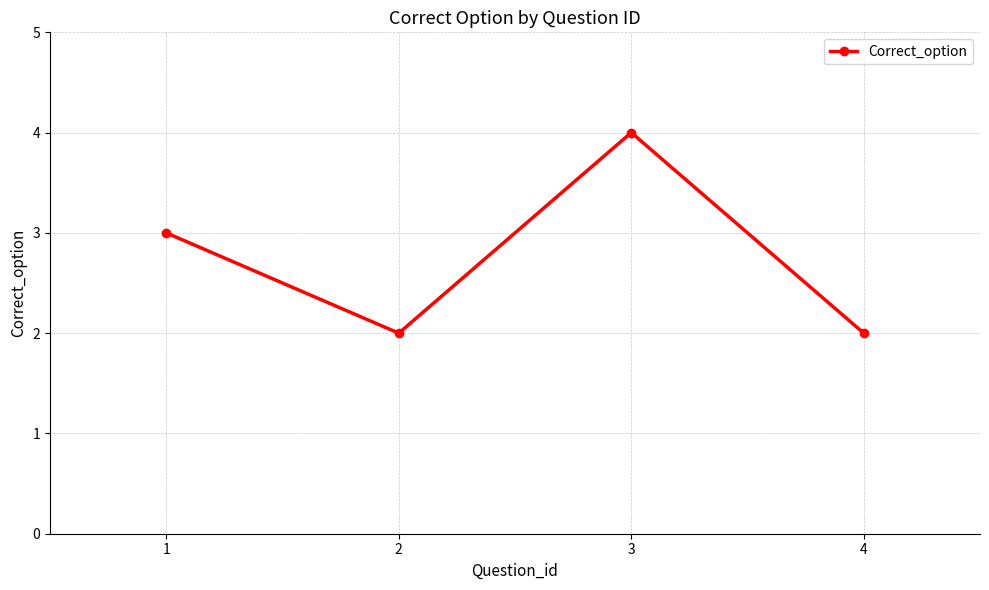

How many interior local valleys (lower than both neighbors) does the data have?

1